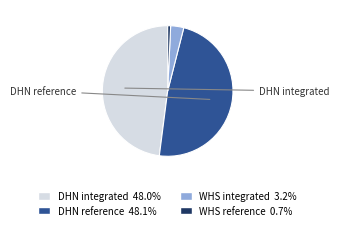

What is the ratio of the value at WHS integrated to the value at DHN integrated?

0.1